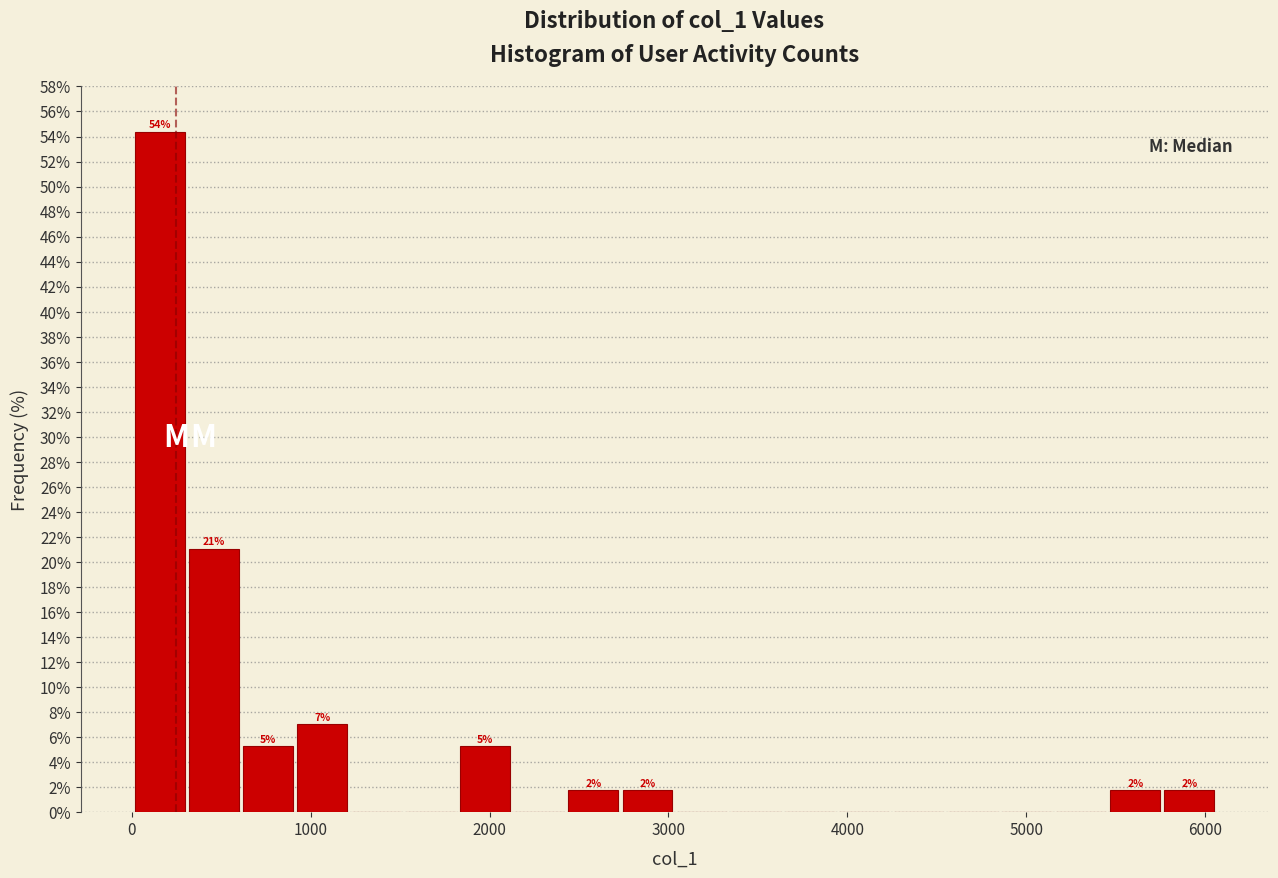

Around what value on the x-axis is the tallest bar? Give the approximate position of its centre, as read against the axis.

200